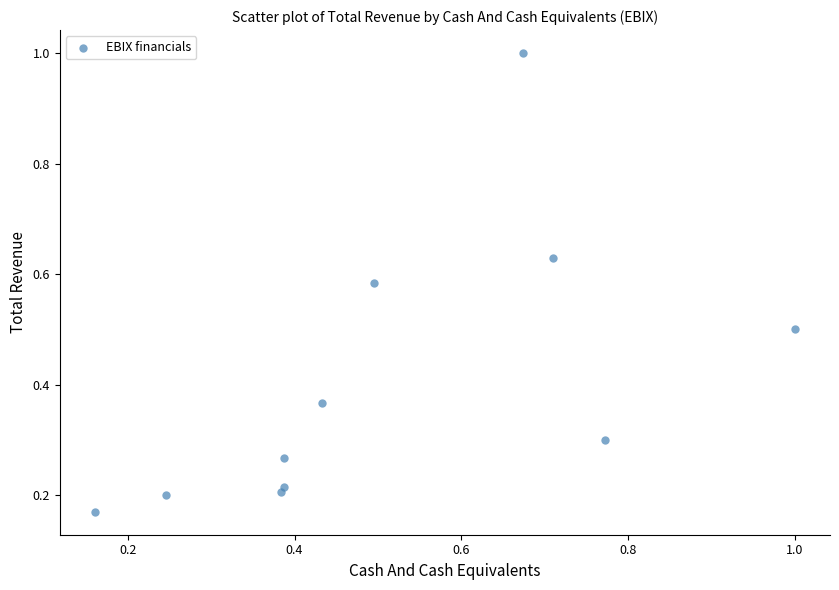

What is the range of Y values (max minus min)?

0.8